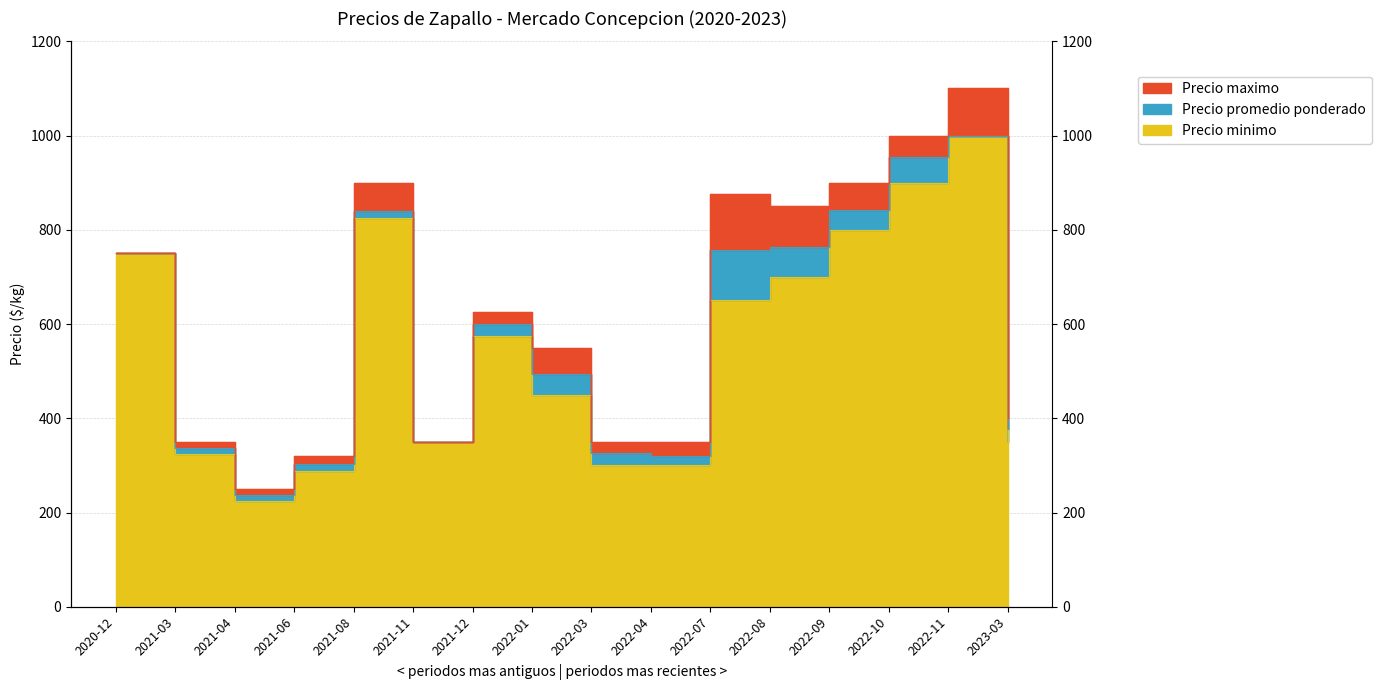

Reading left to right, transcribe all the data shown in this chart.

Precio minimo: 750	325	225	288	825	350	575	450	300	300	650	700	800	900	1000	350
Precio promedio ponderado: 750	337	237	303	840	350	600	493	327	320	757	763	843	955	1000	377
Precio maximo: 750	350	250	320	900	350	625	550	350	350	875	850	900	1000	1100	400